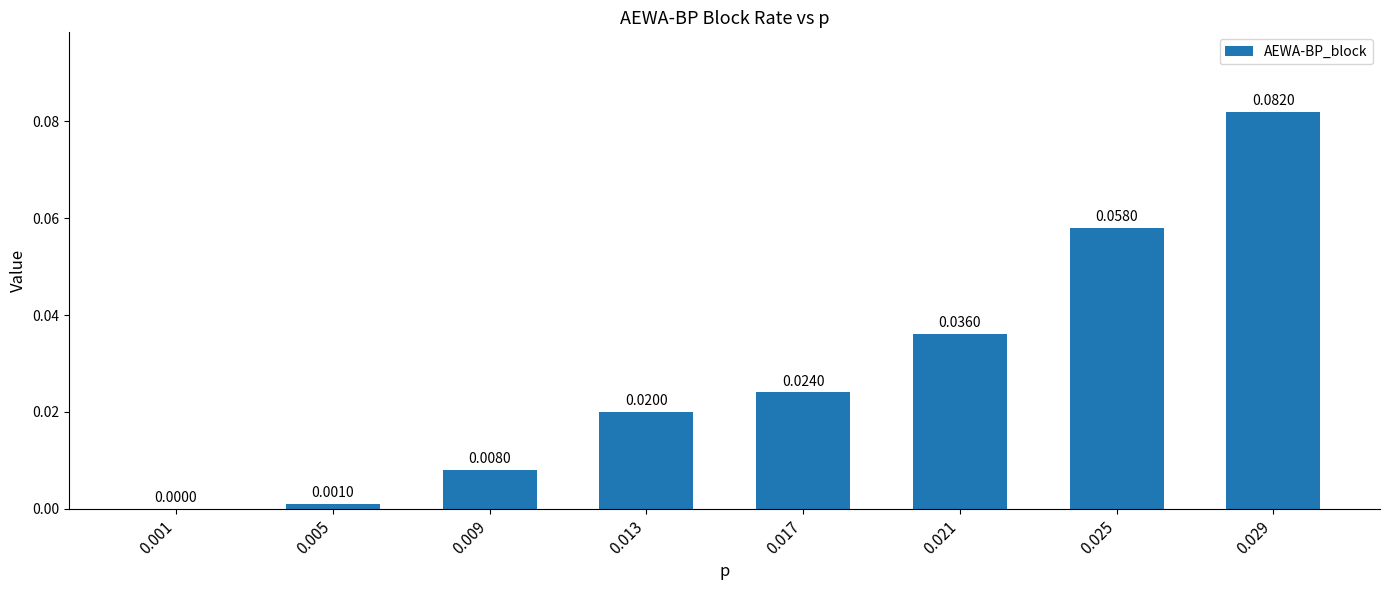

Where is the data nearest to the value 0?

0.001